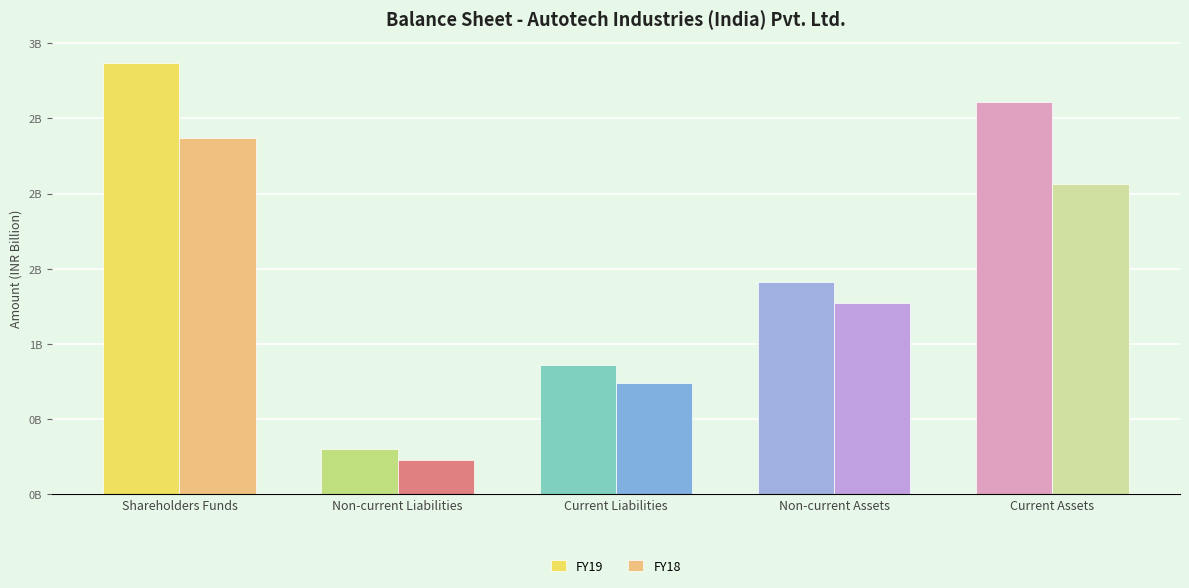

At how many categories does at least one series exceed 0?

5